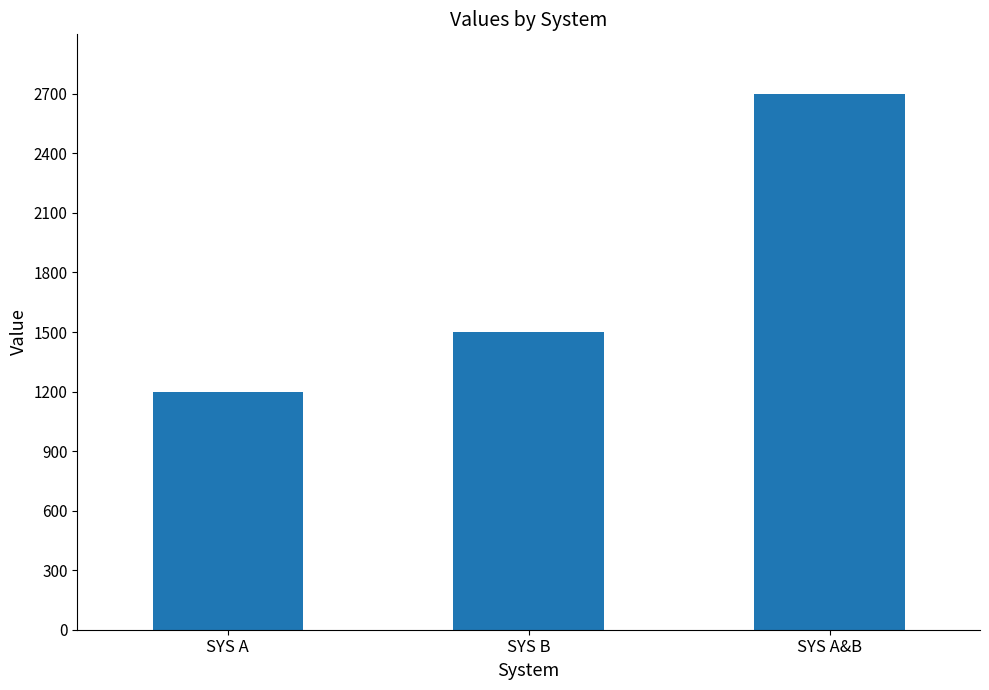

How many bars are there in total?

3